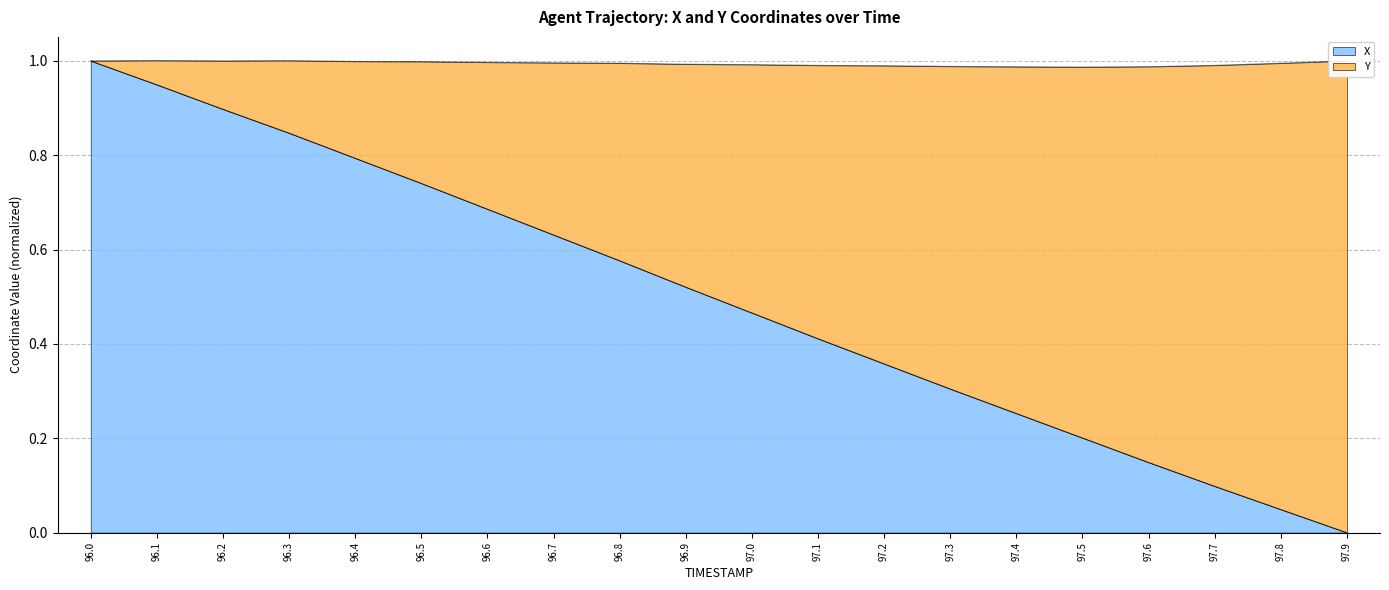

Which category has the highest value across all series?

96.0